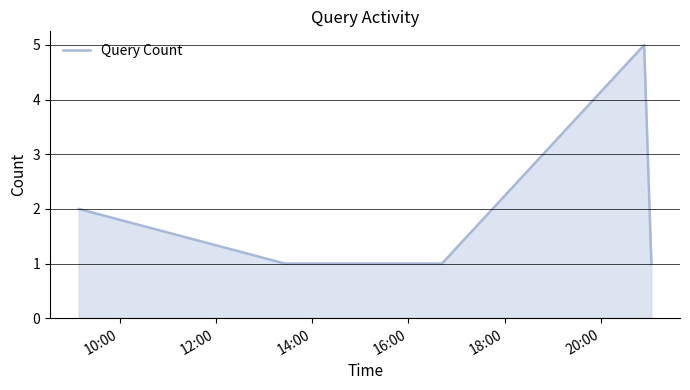

What is the minimum value shown in the chart?

1